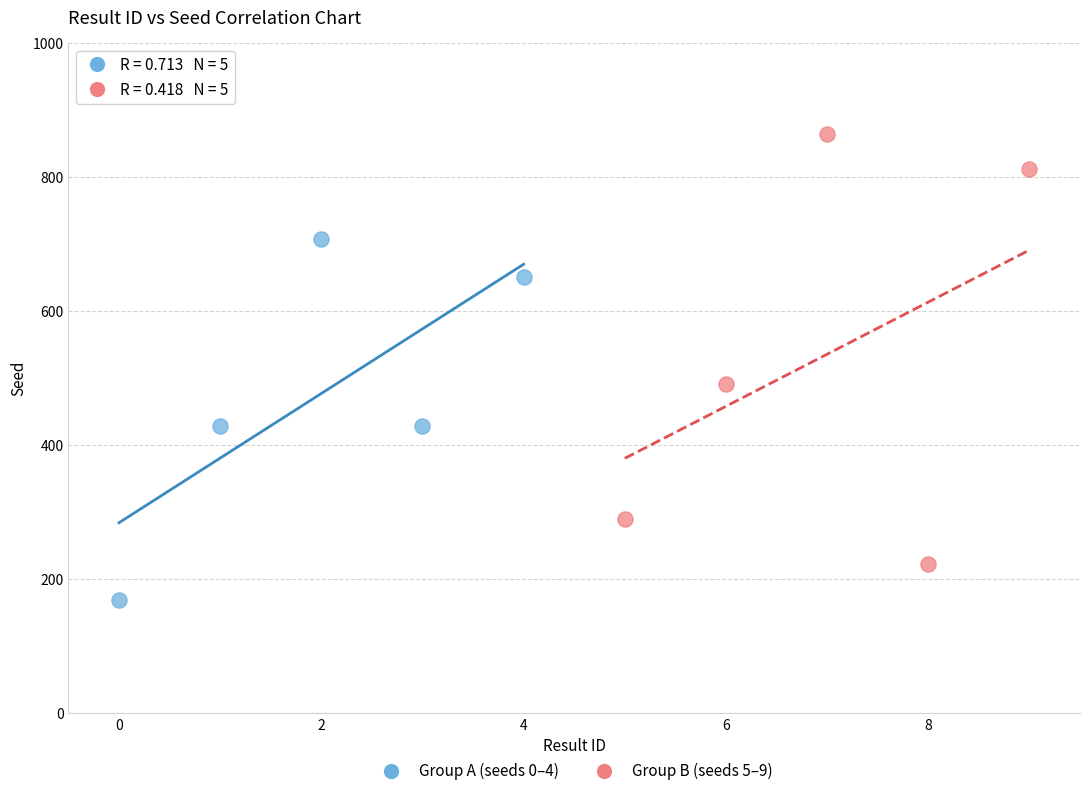

Which series reaches the maximum Y coordinate?

Group B (seeds 5–9)